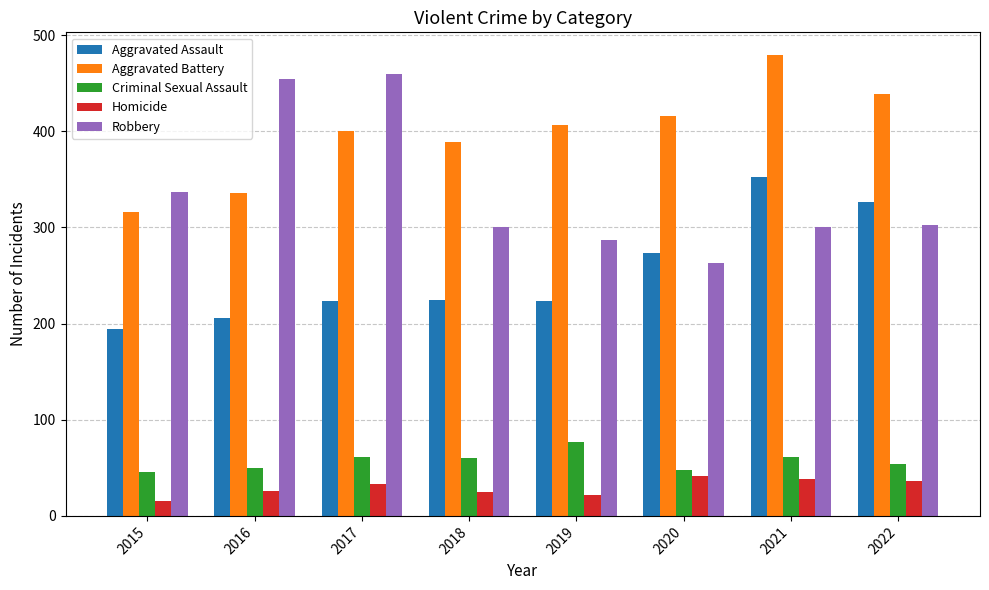

How many series are shown in this chart?

5